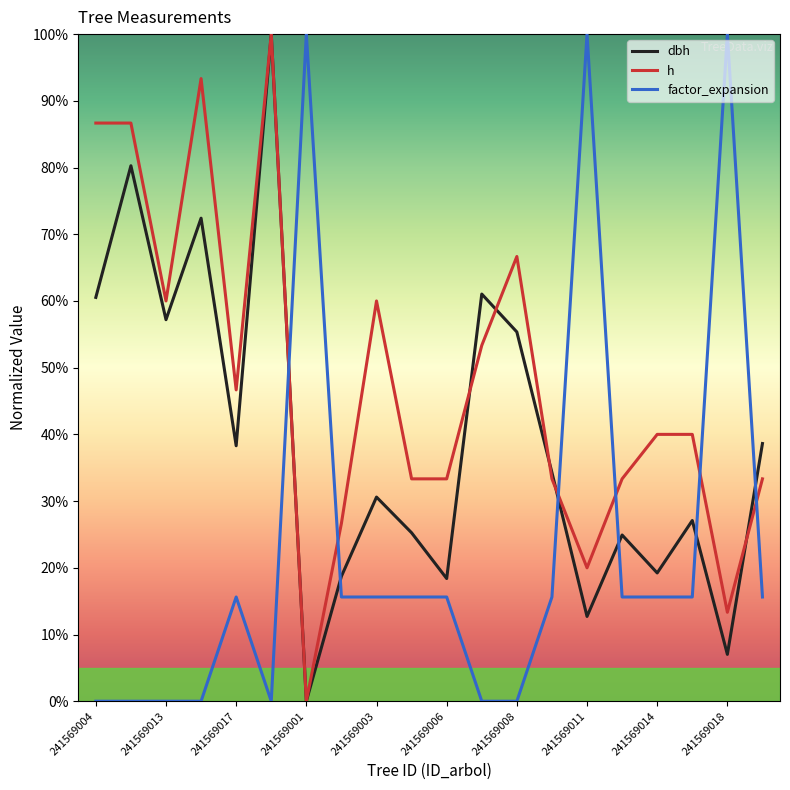

Which series has the largest total across all categories?

h